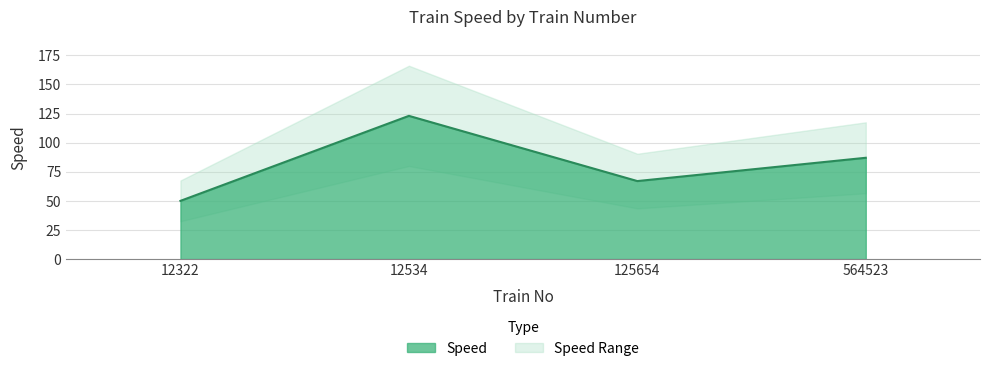

Rank the categories by value from highest to lowest.

12534, 564523, 125654, 12322